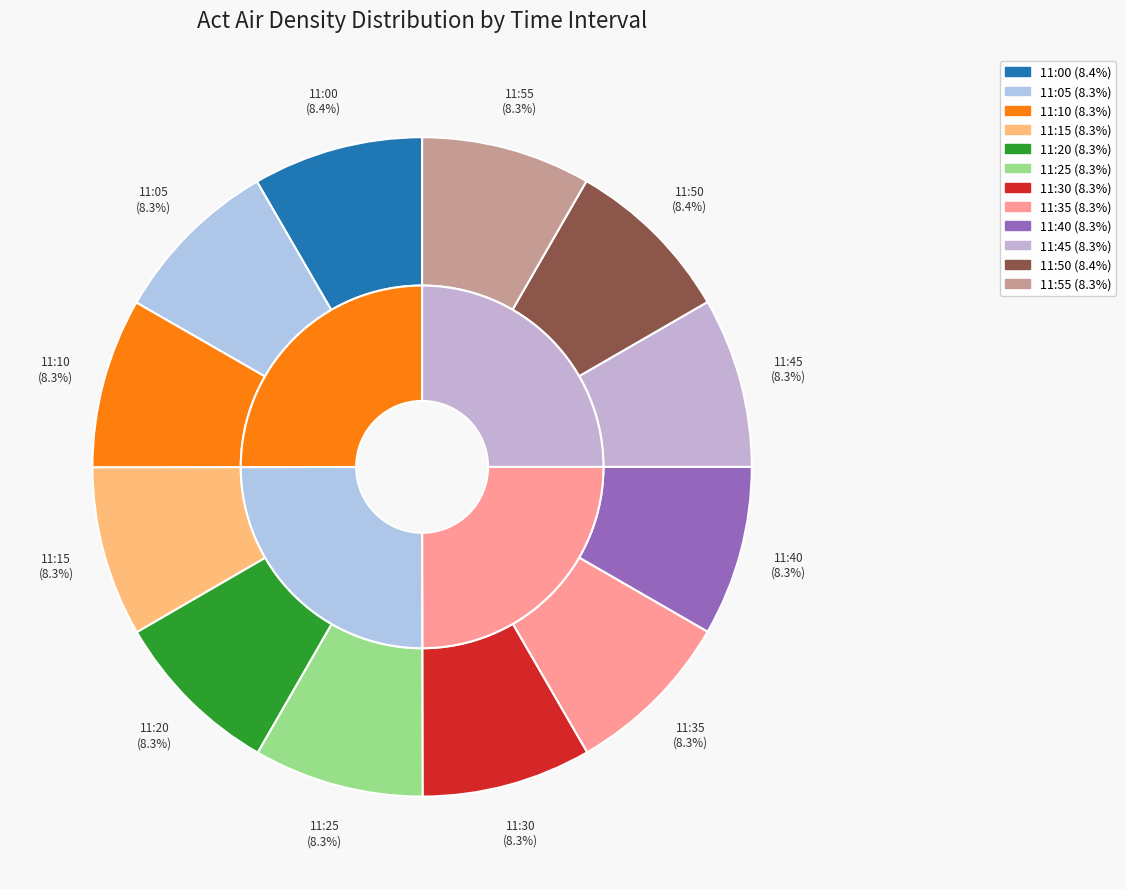

Is it true that 11:55 is 8% of the pie?

True